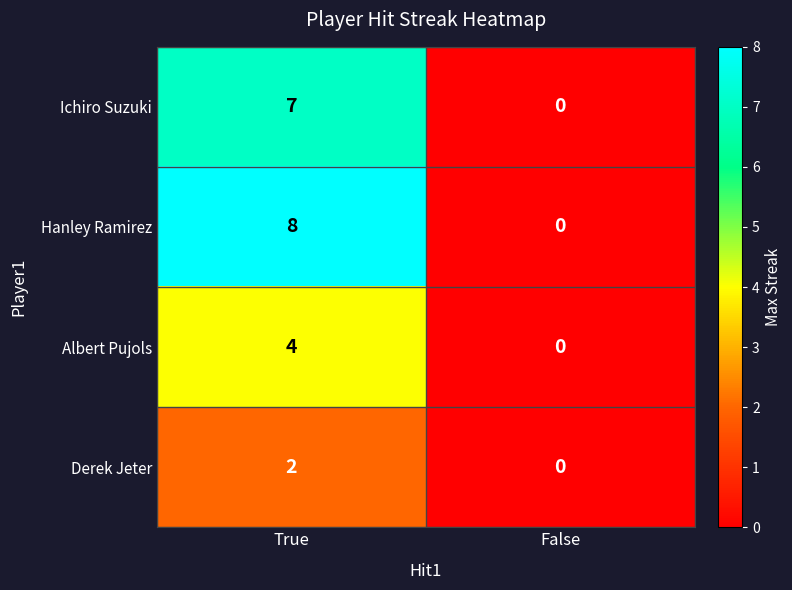

At which category is the sum across all series the highest?

True